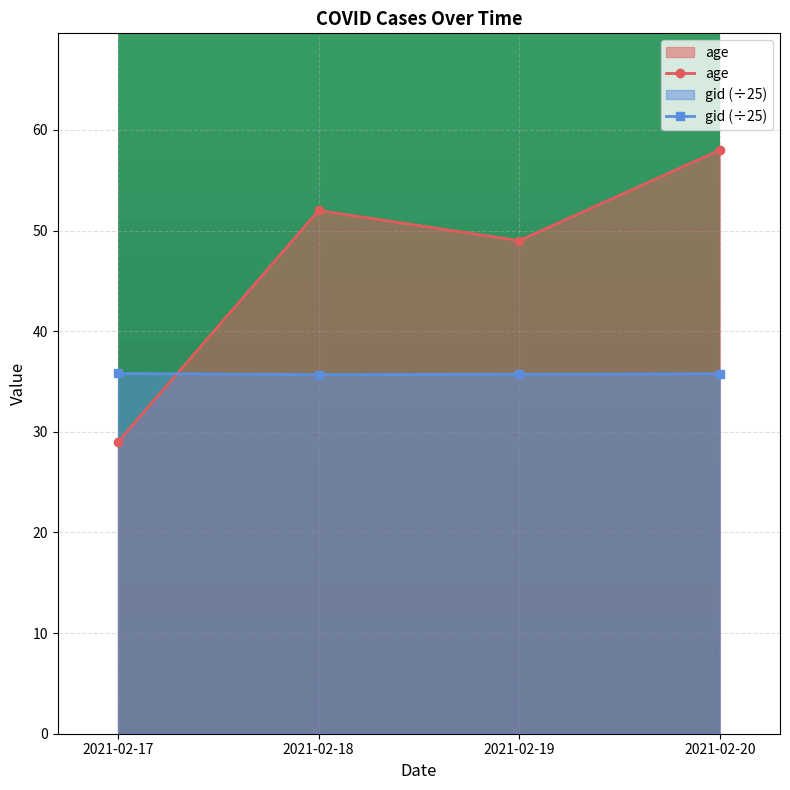

Reading left to right, list all the values displayed in this chart.

age: 29.0	52.0	49.0	58.0
gid (÷25): 35.8	35.7	35.7	35.8